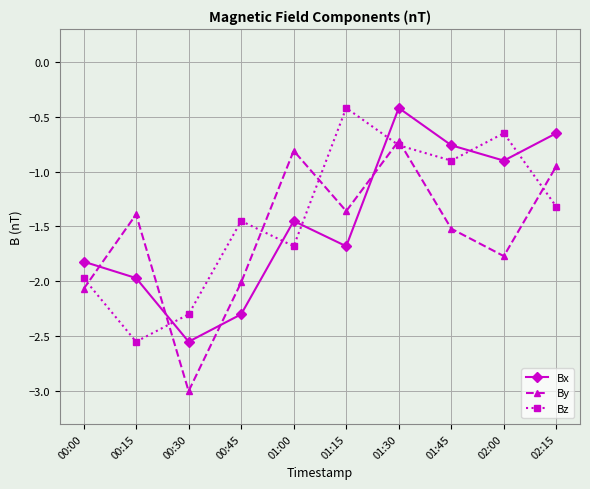

True or false: By has more than 2 interior local peaks.

True